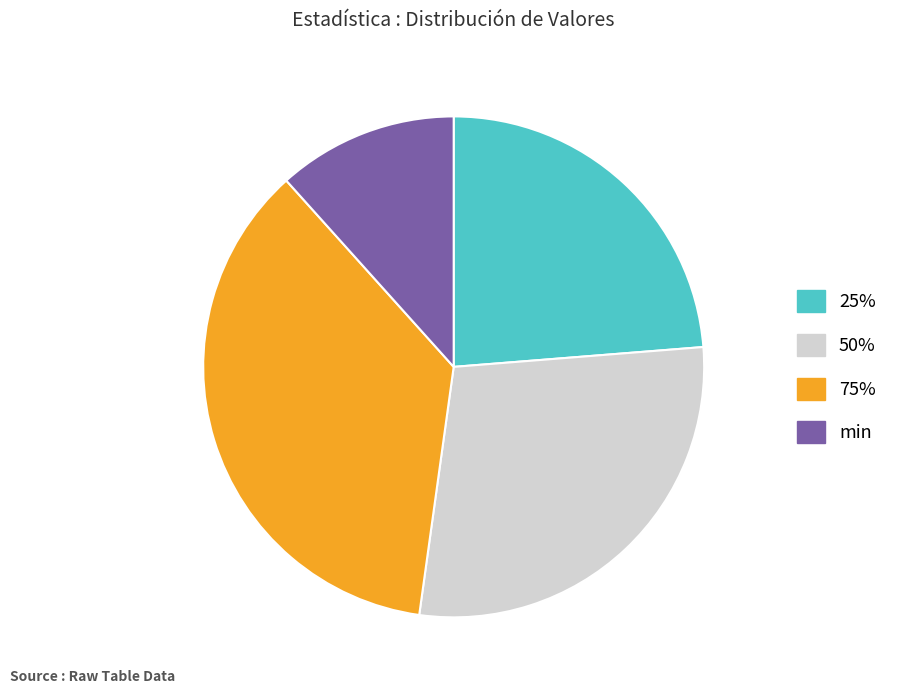

The 50% slice represents 28% of the pie. True or false?

True